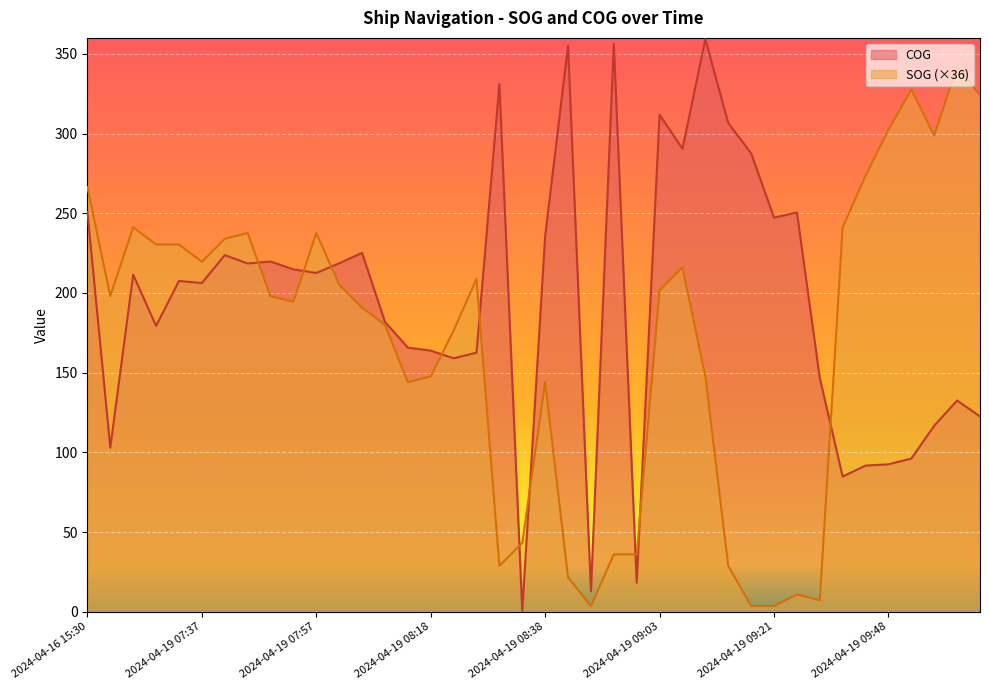

How many lines are shown in the chart?

2